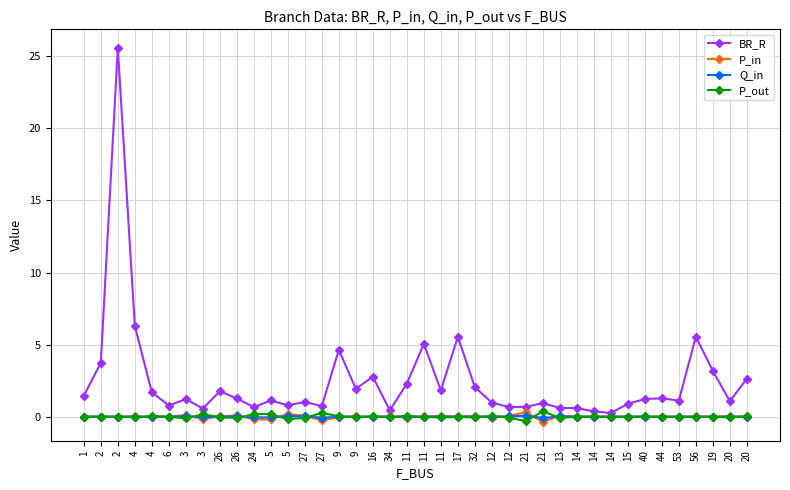

What is the sum of all P_in values?

-0.2